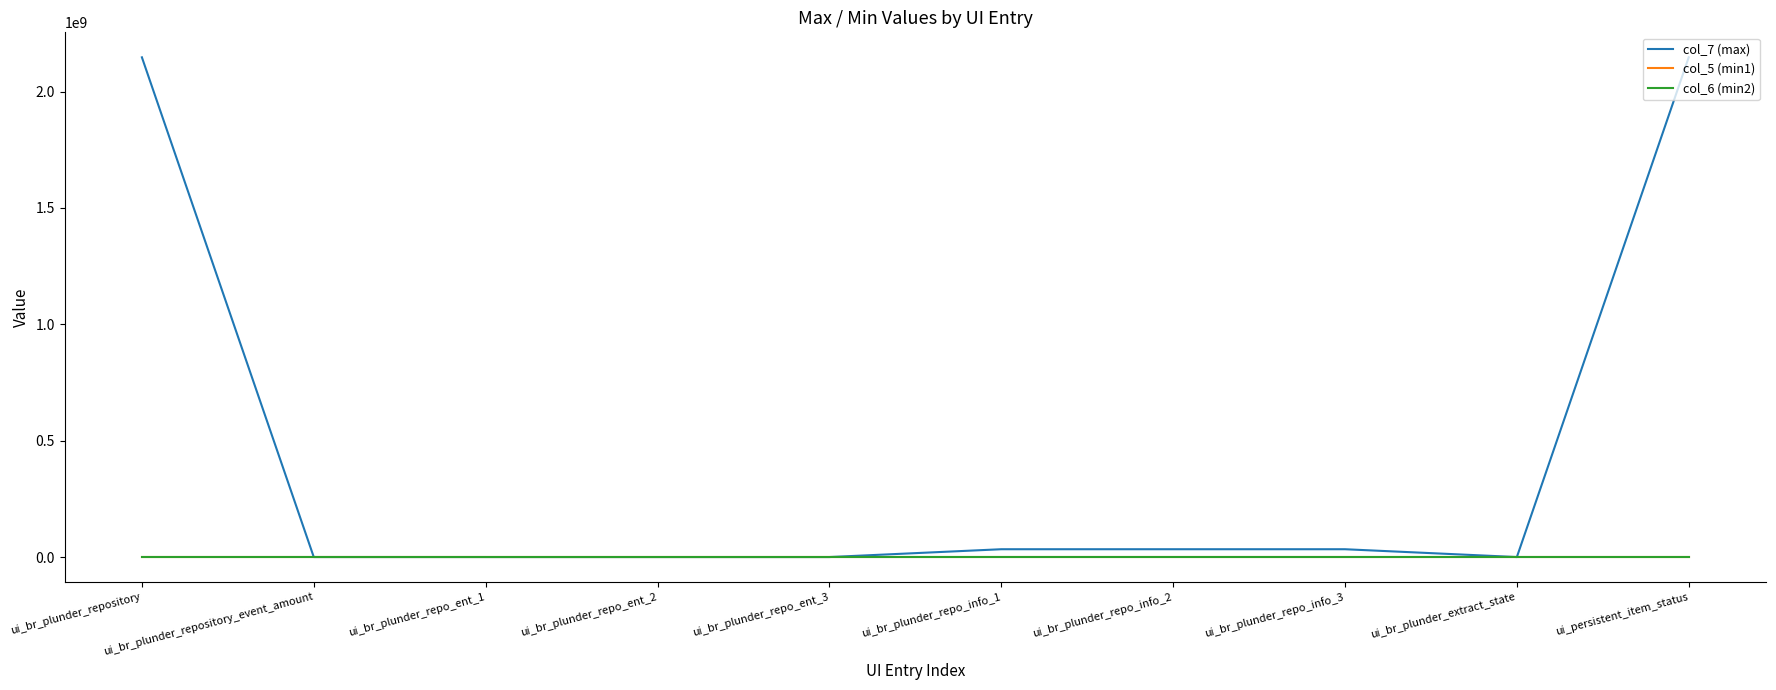

How many lines are shown in the chart?

3